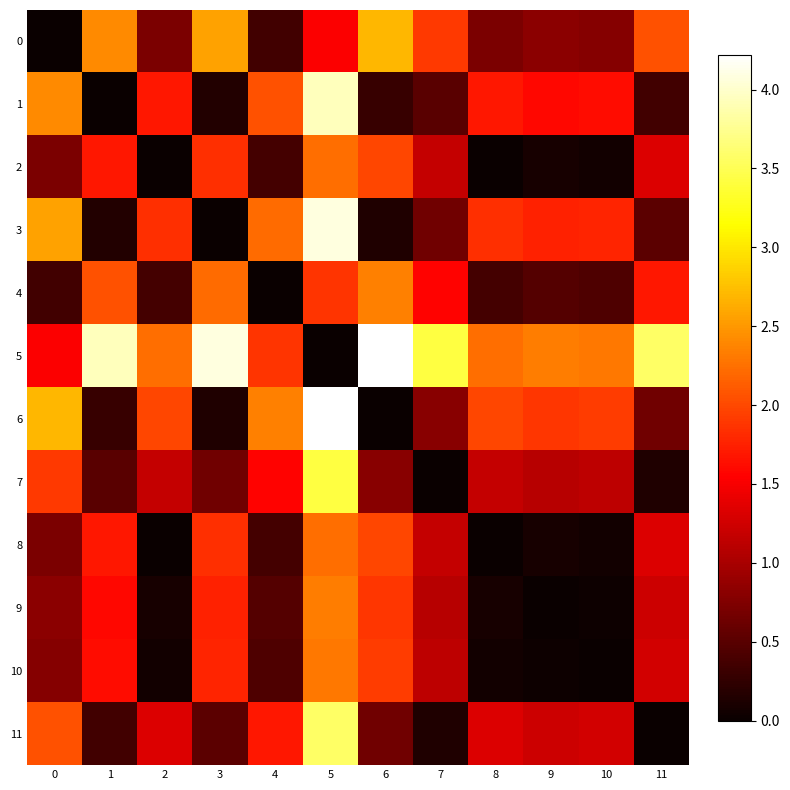

What is the difference between the highest and lowest values at 1?

3.9